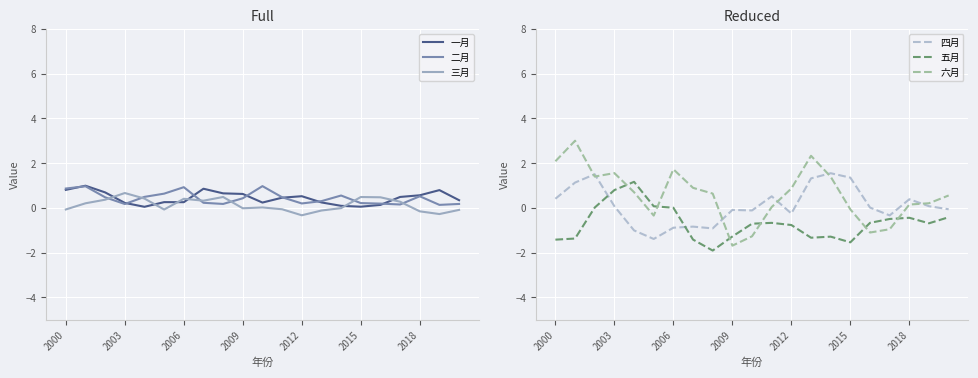

What is the smallest value displayed?

-1.9